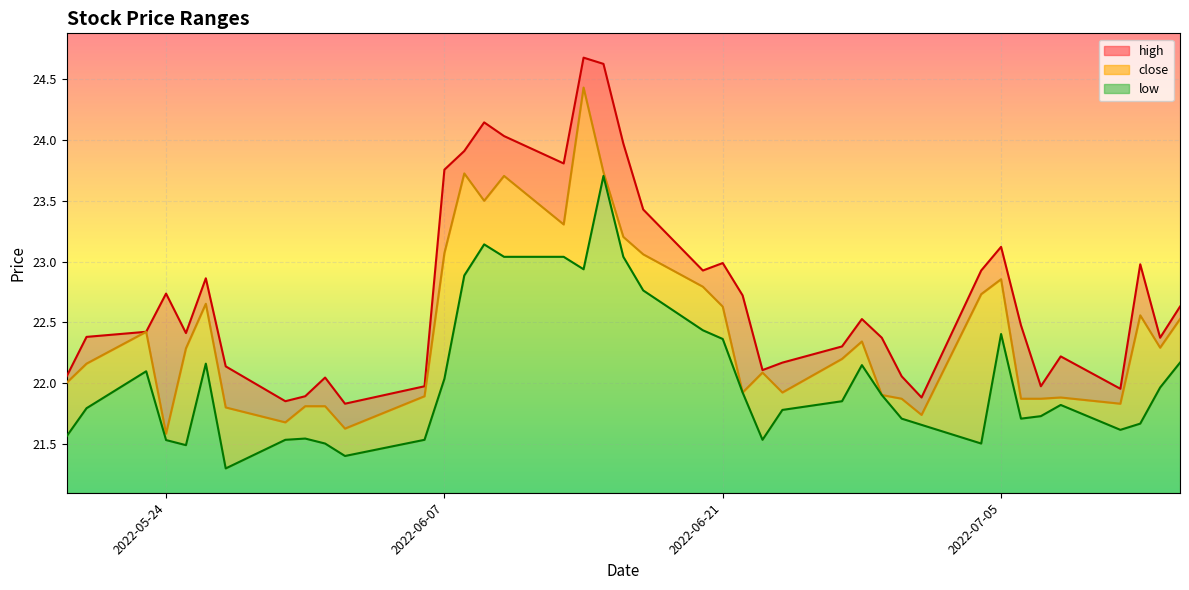

Which series has the largest total across all categories?

high